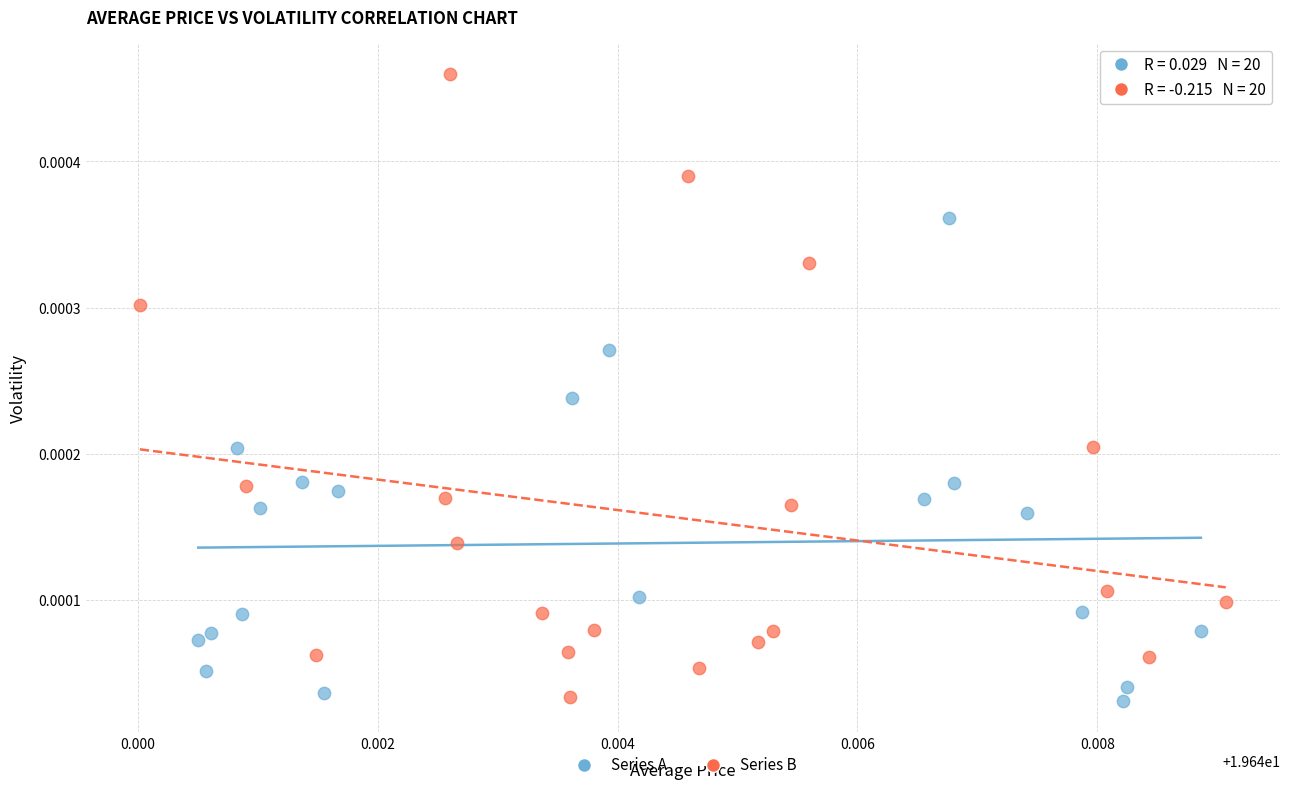

Which series has the largest Y range (max minus min)?

Series B